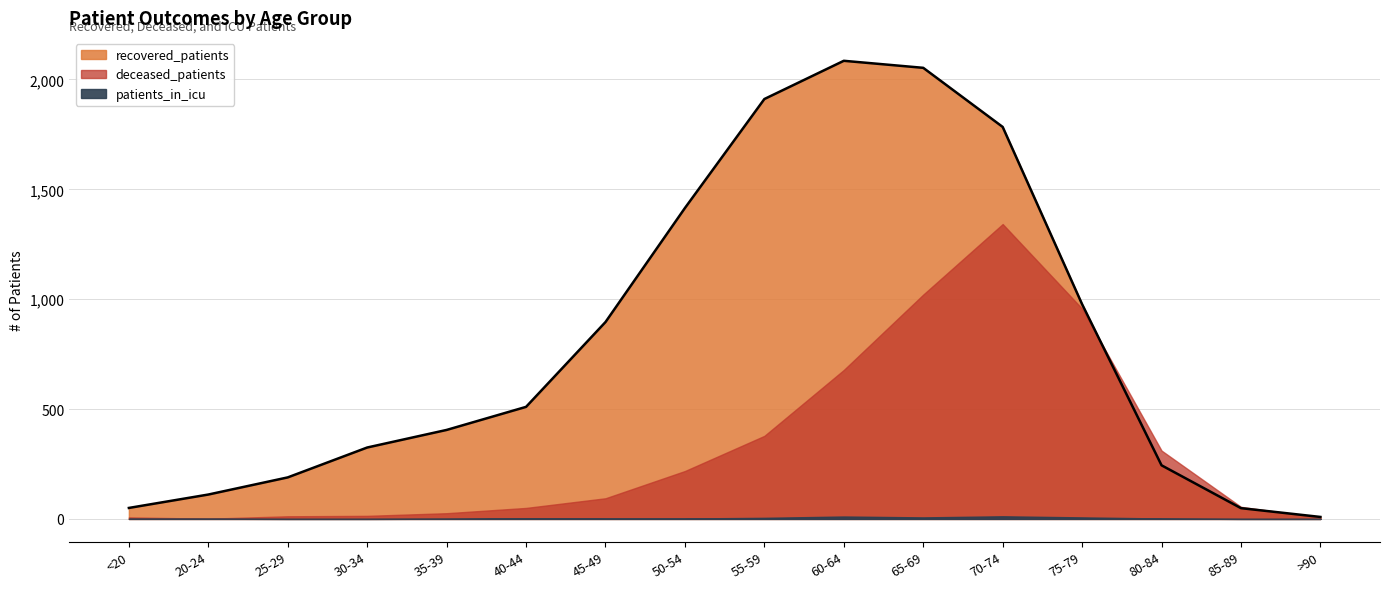

True or false: patients_in_icu has a value of 2 at 65-69.

False